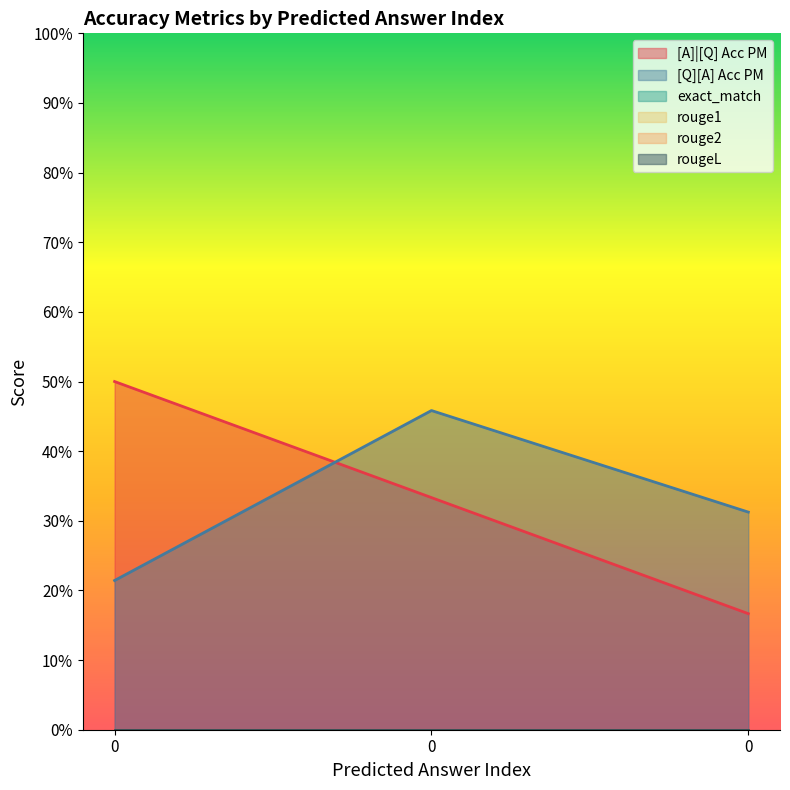

Rank the series at 0 from highest to lowest value.

[A]|[Q] Acc PM, [Q][A] Acc PM, exact_match, rouge1, rouge2, rougeL